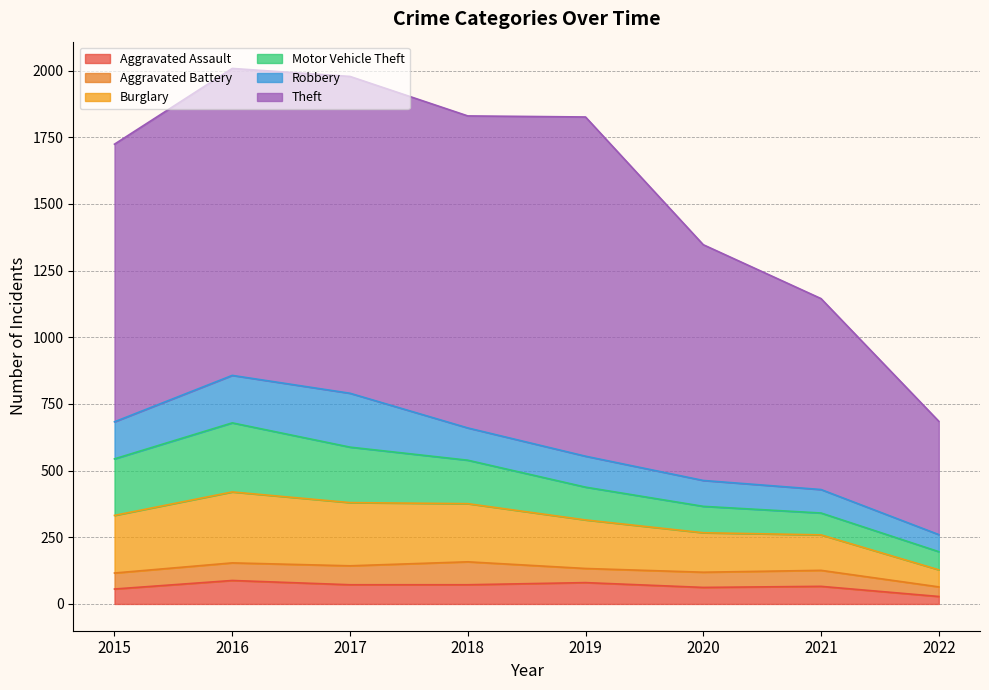

What is the difference between the maximum and minimum values in the Aggravated Assault series?

60